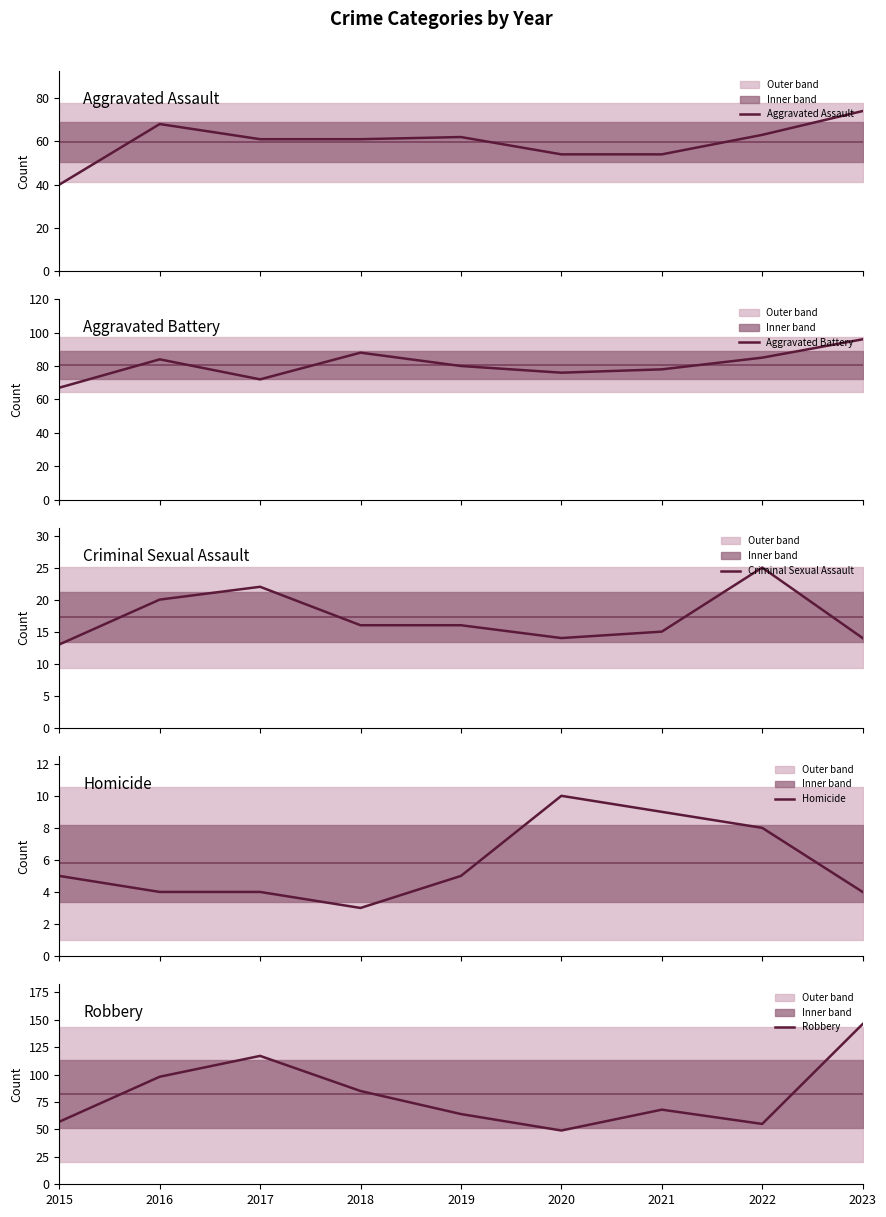

What is the value of the Aggravated Battery point at the 7th from the left?

78